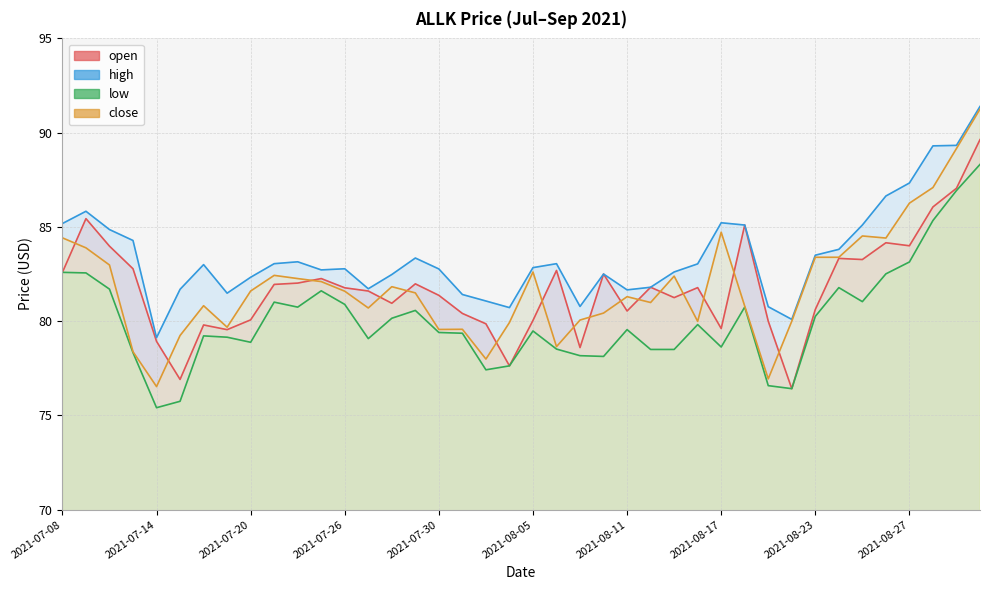

Does the chart have visible grid lines?

Yes